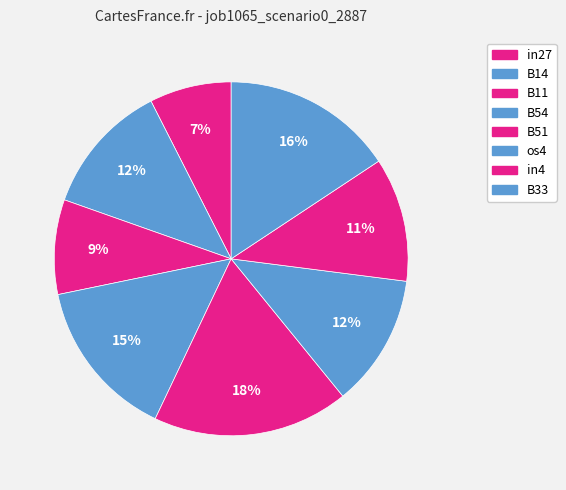

The in27 slice represents 18% of the pie. True or false?

False